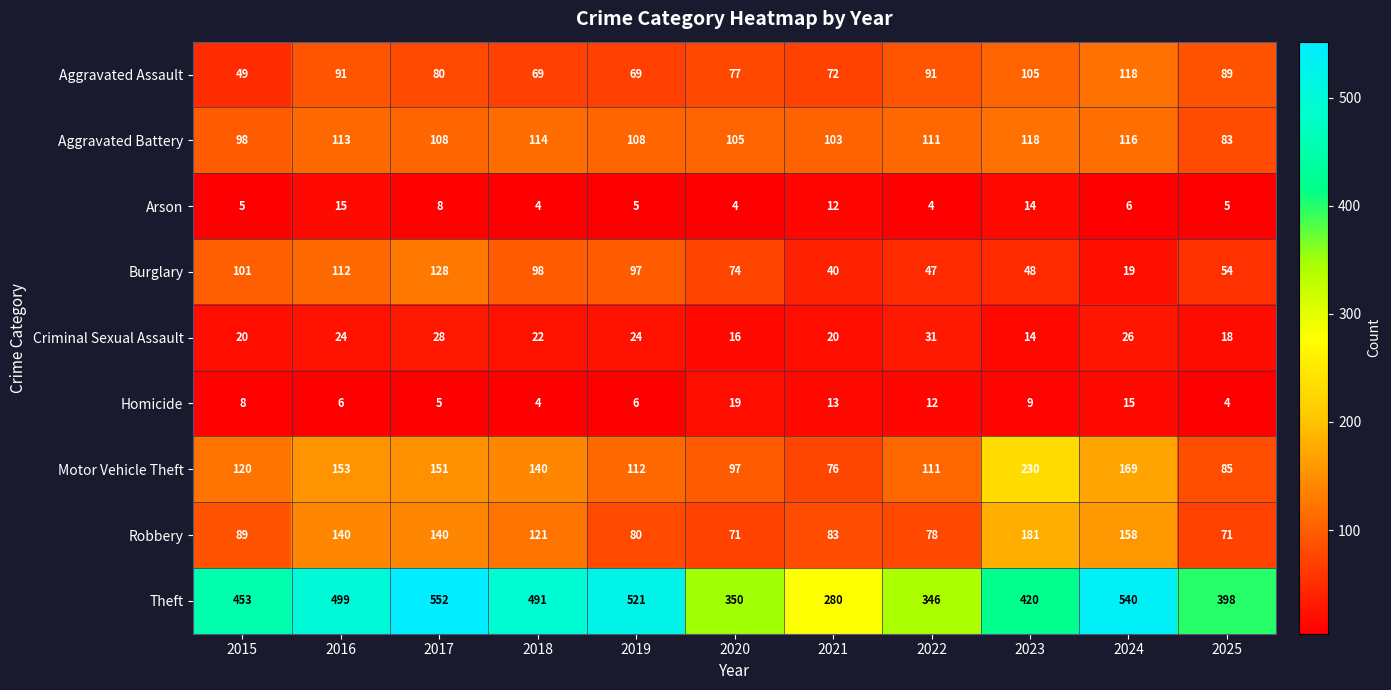

Which series has the largest range (max minus min)?

Theft